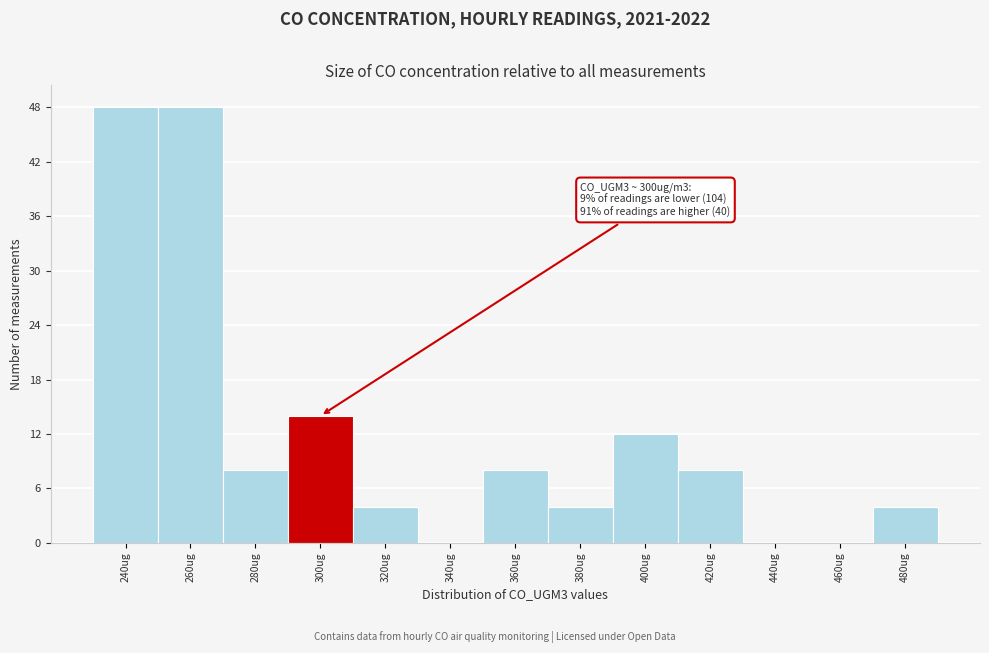

Reading left to right, list all the values displayed in this chart.

240ug=48	260ug=48	280ug=8	300ug=14	320ug=4	340ug=0	360ug=8	380ug=4	400ug=12	420ug=8	440ug=0	460ug=0	480ug=4